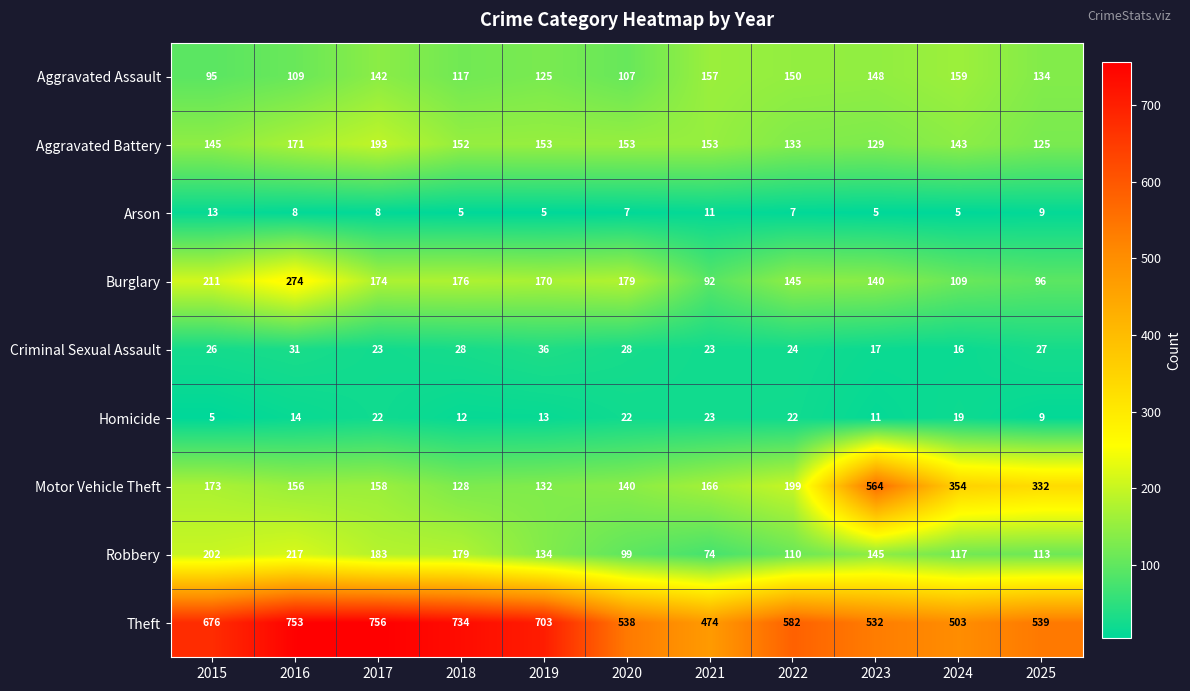

List the series in order of their peak value, highest first.

Theft, Motor Vehicle Theft, Burglary, Robbery, Aggravated Battery, Aggravated Assault, Criminal Sexual Assault, Homicide, Arson